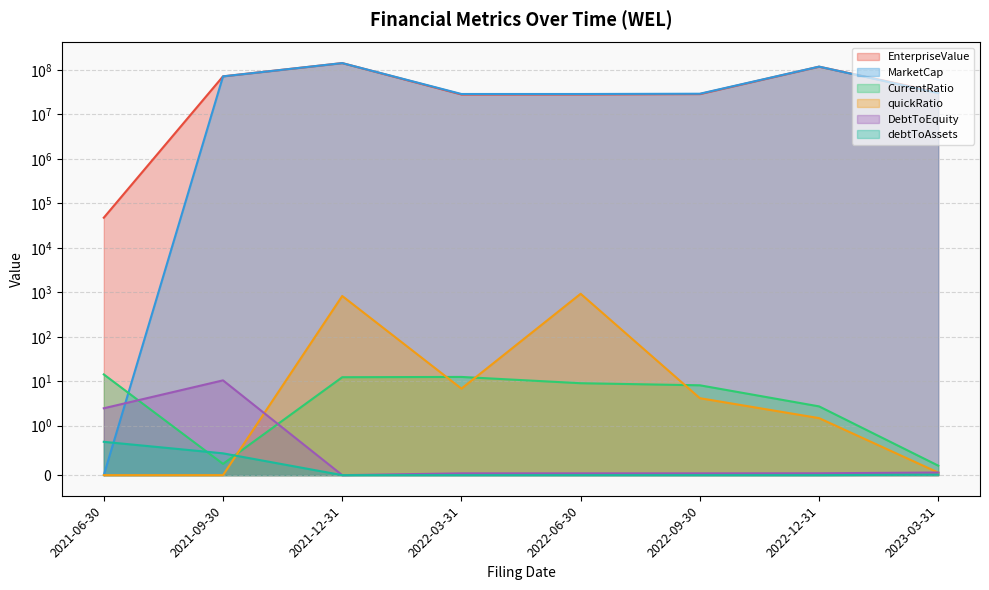

At how many categories does at least one series exceed 76431976?

2